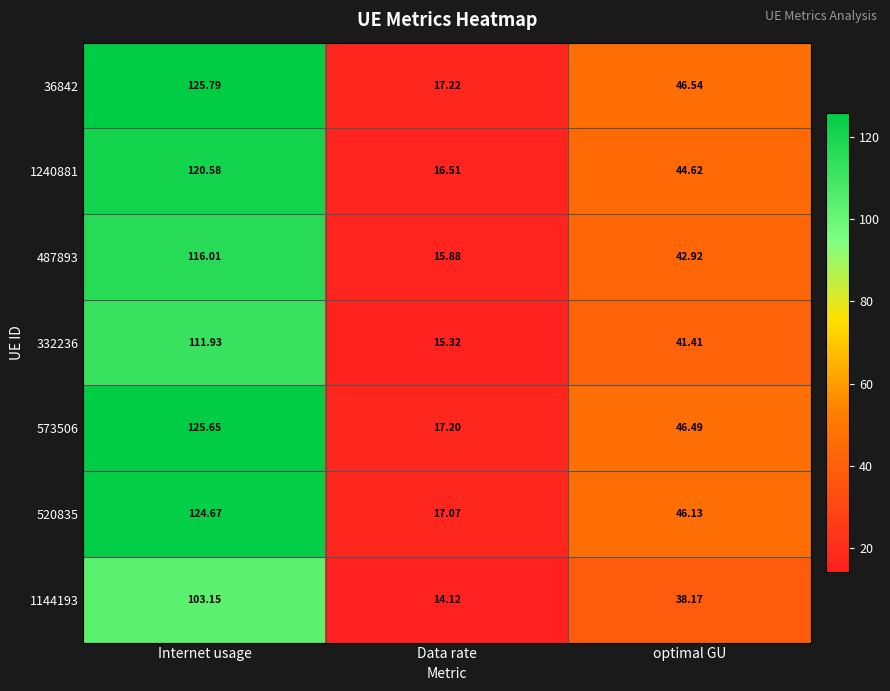

At how many categories does at least one series exceed 16?

3